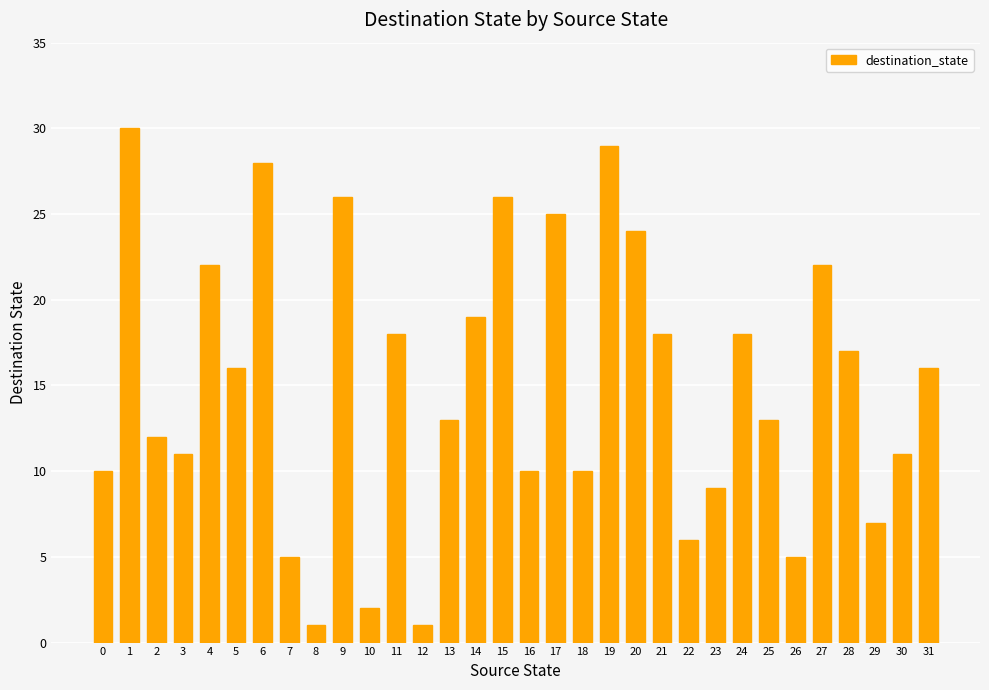

What is the change in value from 28 to 29?

-10